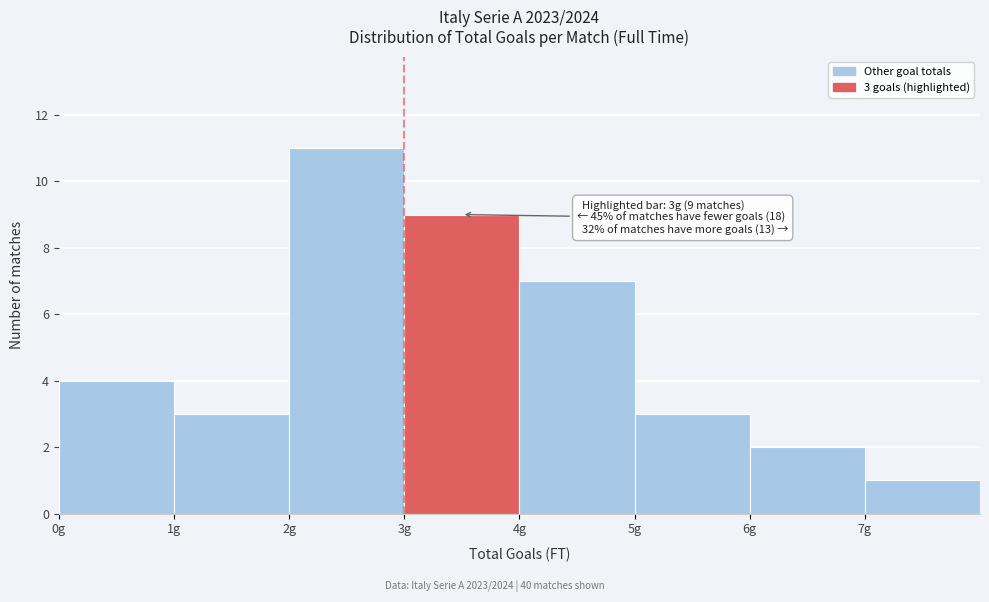

Over which range of the x-axis is the bar tallest?

2 to 3